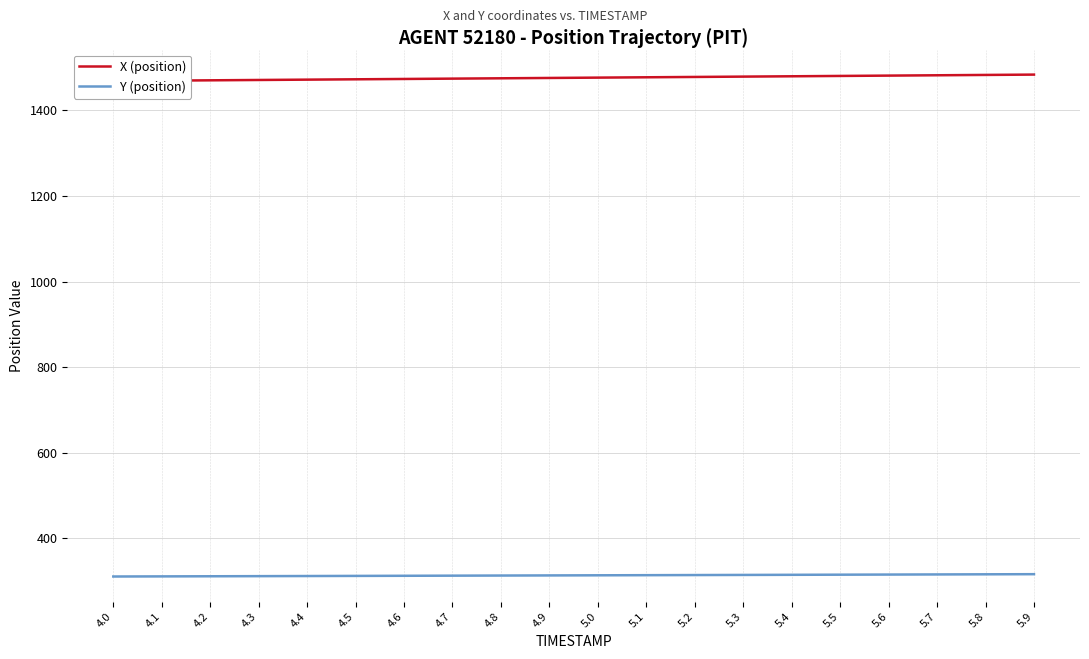

What is the difference between the highest and lowest values at 5.4?

1165.1